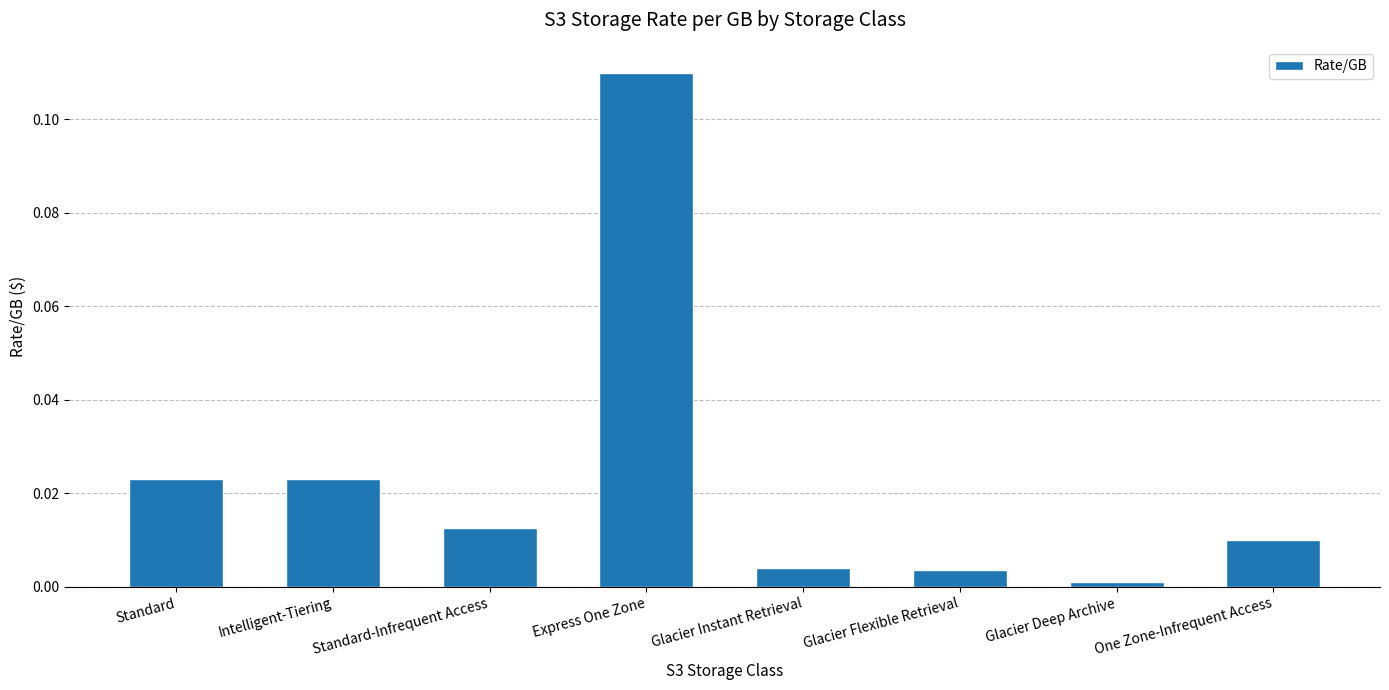

What is the change in value from Standard-Infrequent Access to Express One Zone?

+0.1